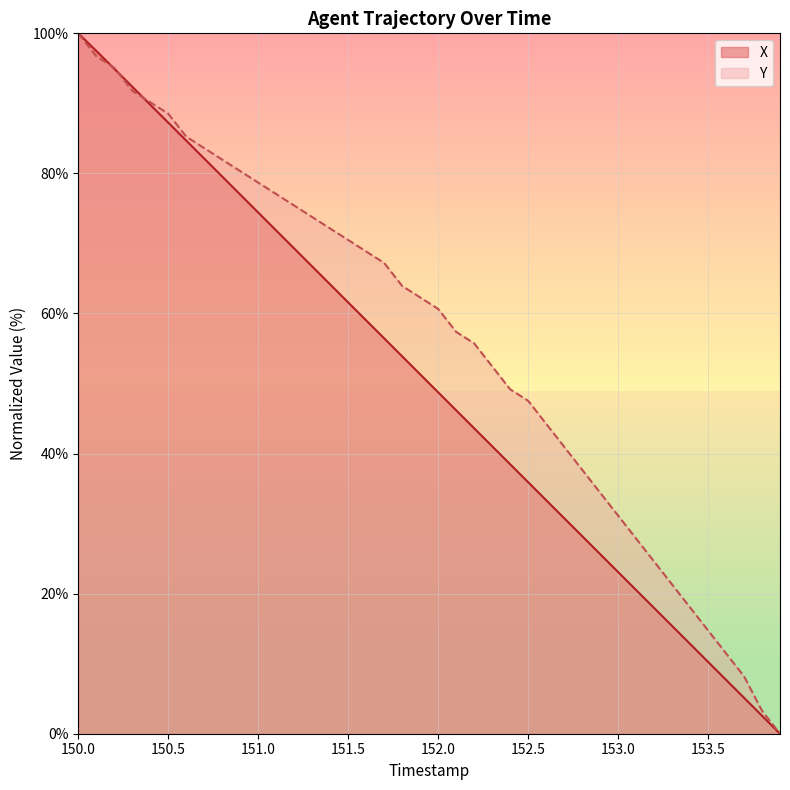

Reading right to left, what are all the values shown in this chart?

X: 0.0	2.6	5.1	7.7	10.3	12.8	15.4	18.0	20.5	23.1	25.7	28.2	30.8	33.4	35.9	38.5	41.1	43.6	46.2	48.7	51.3	53.9	56.4	59.0	61.6	64.1	66.7	69.3	71.8	74.4	77.0	79.5	82.1	84.7	87.2	89.8	92.4	94.9	97.5	100.0
Y: 0.0	3.3	8.2	11.5	14.8	18.0	21.3	24.6	27.9	31.1	34.4	37.7	41.0	44.3	47.5	49.2	52.5	55.7	57.4	60.7	62.3	63.9	67.2	68.9	70.5	72.1	73.8	75.4	77.0	78.7	80.3	82.0	83.6	85.2	88.5	90.2	91.8	95.1	96.7	100.0